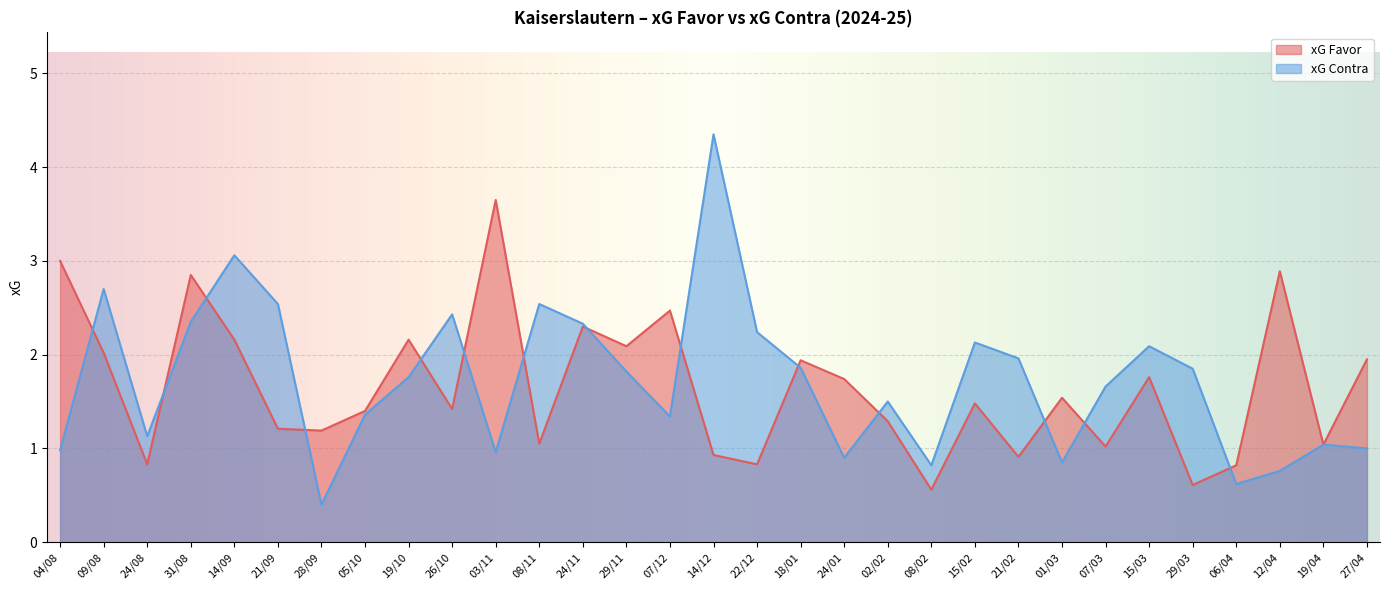

At which category is the sum across all series the highest?

14/12